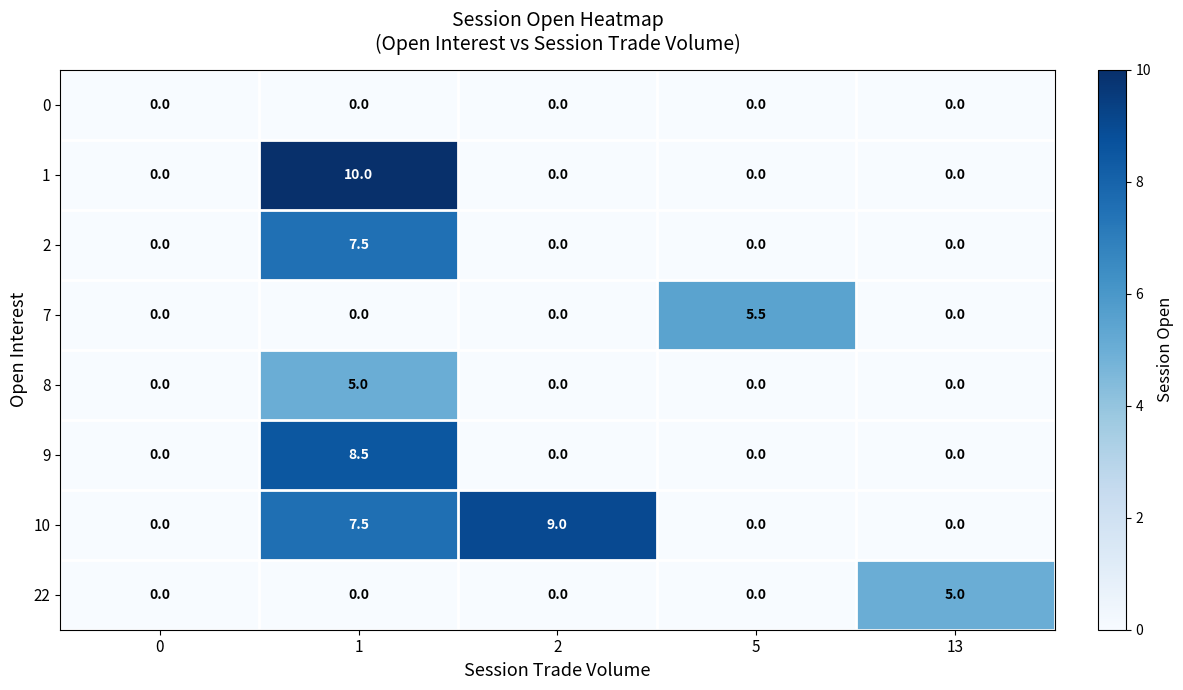

The value of 7 at 1 is 1.9. True or false?

False